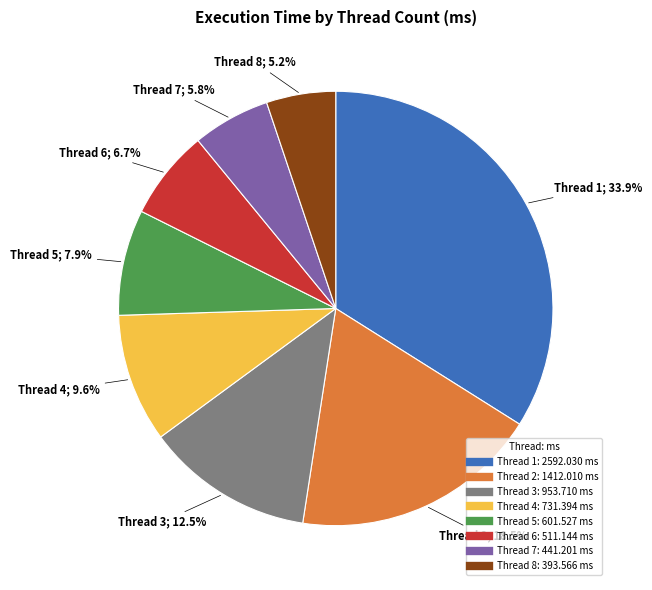

How many segments does this pie chart have?

8